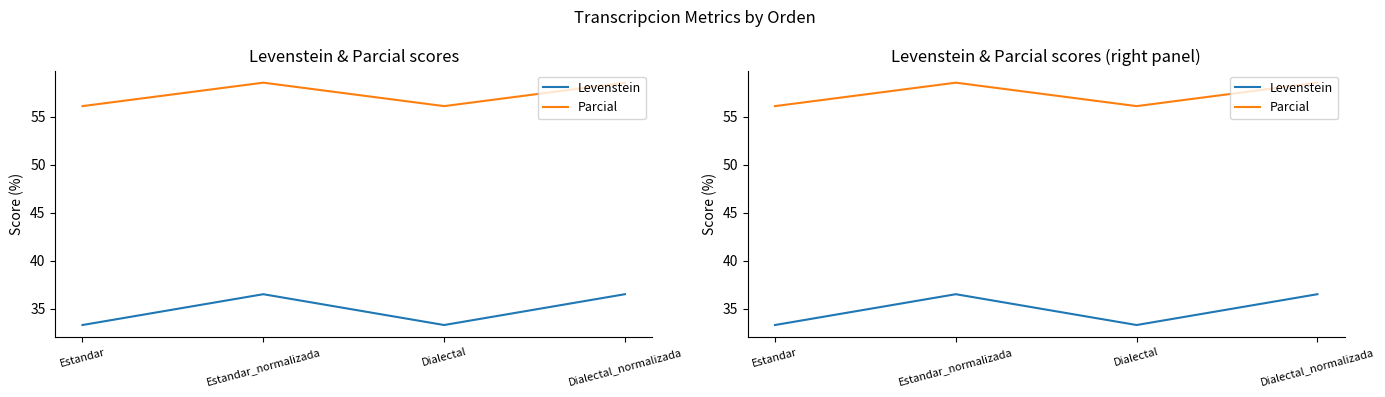

True or false: Levenstein and Parcial intersect in this chart.

False